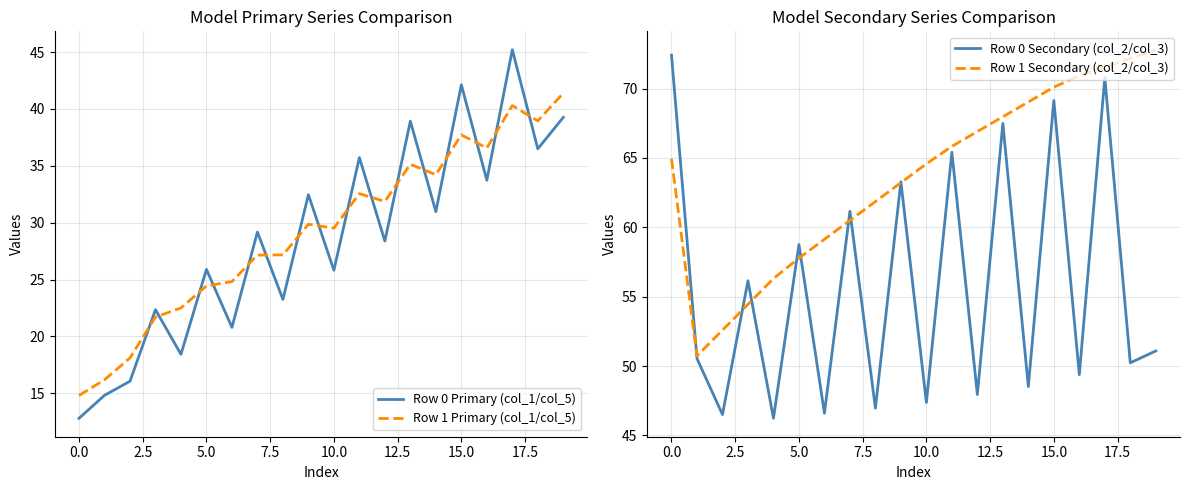

True or false: Row 0 Primary (col_1/col_5) has a value of 11.9 at 11.

False